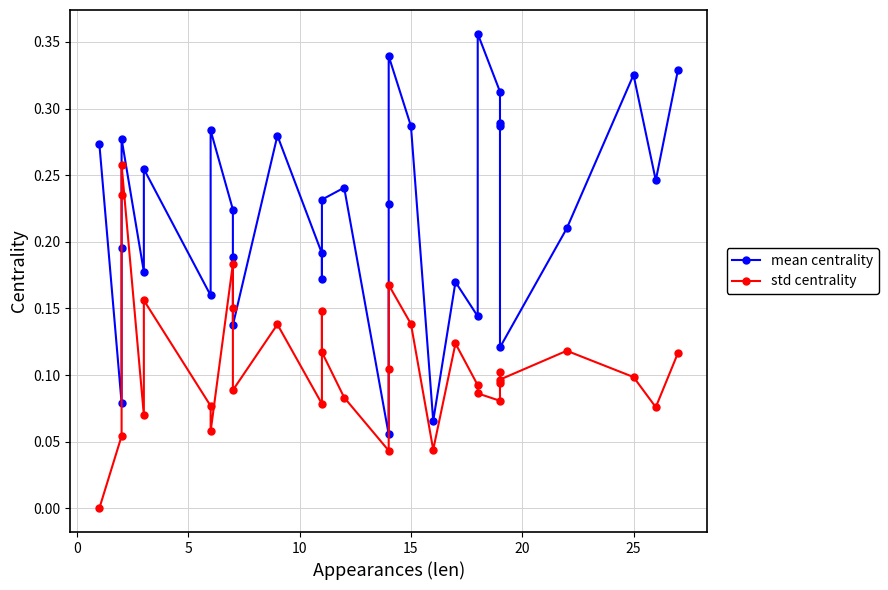

Reading right to left, transcribe all the data shown in this chart.

mean centrality: 0.3	0.2	0.3	0.2	0.1	0.3	0.3	0.3	0.4	0.1	0.2	0.1	0.3	0.3	0.2	0.1	0.2	0.2	0.2	0.2	0.3	0.1	0.2	0.2	0.3	0.2	0.3	0.2	0.3	0.2	0.1	0.3
std centrality: 0.1	0.1	0.1	0.1	0.1	0.1	0.1	0.1	0.1	0.1	0.1	0.0	0.1	0.2	0.1	0.0	0.1	0.1	0.1	0.1	0.1	0.1	0.1	0.2	0.1	0.1	0.2	0.1	0.3	0.2	0.1	0.0